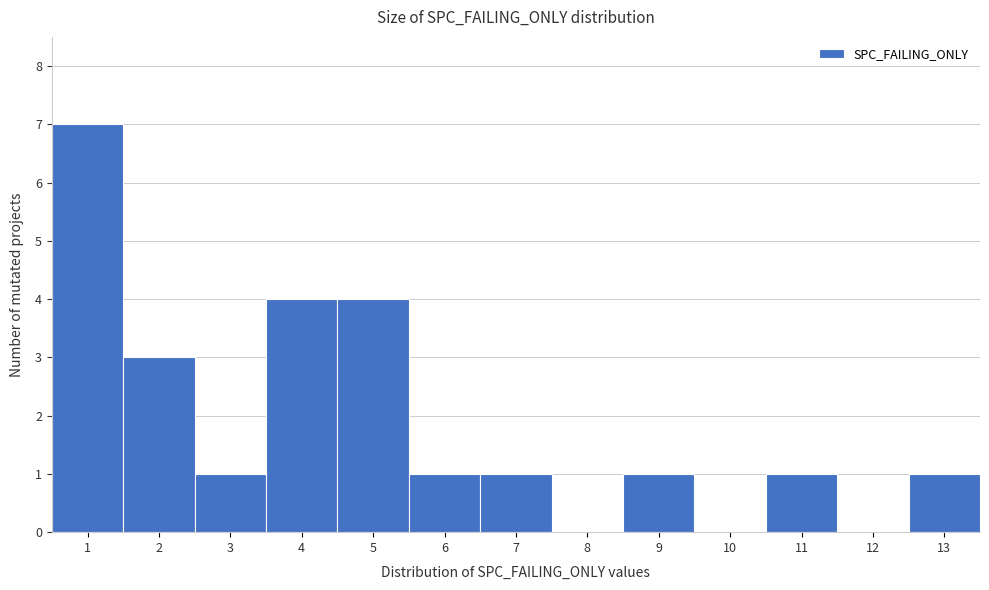

Reading left to right, transcribe this chart: for each bar, give the range it covers on the x-axis and its height. The values are not printed on the chart, so give them approximately, as read against the axis.

0.5 to 1.5: 7
1.5 to 2.5: 3
2.5 to 3.5: 1
3.5 to 4.5: 4
4.5 to 5.5: 4
5.5 to 6.5: 1
6.5 to 7.5: 1
7.5 to 8.5: 0
8.5 to 9.5: 1
9.5 to 10.5: 0
10.5 to 11.5: 1
11.5 to 12.5: 0
12.5 to 13.5: 1